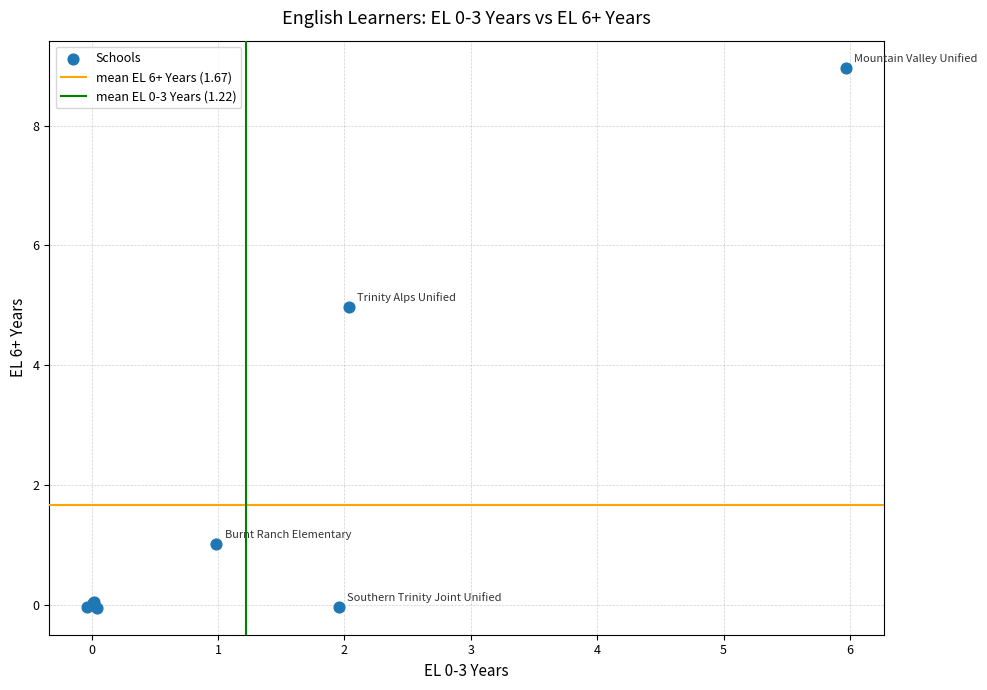

What Y value in the scatter plot is closest to 4?

5.0